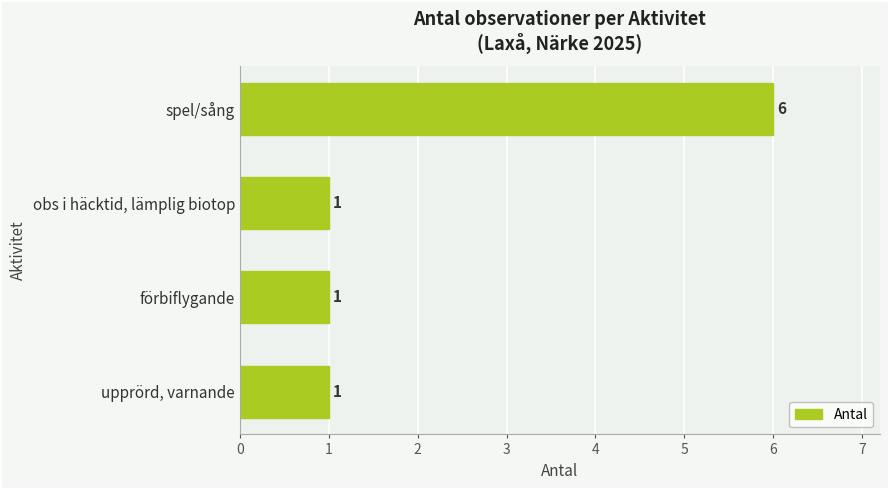

True or false: the data shows 0 at förbiflygande.

False